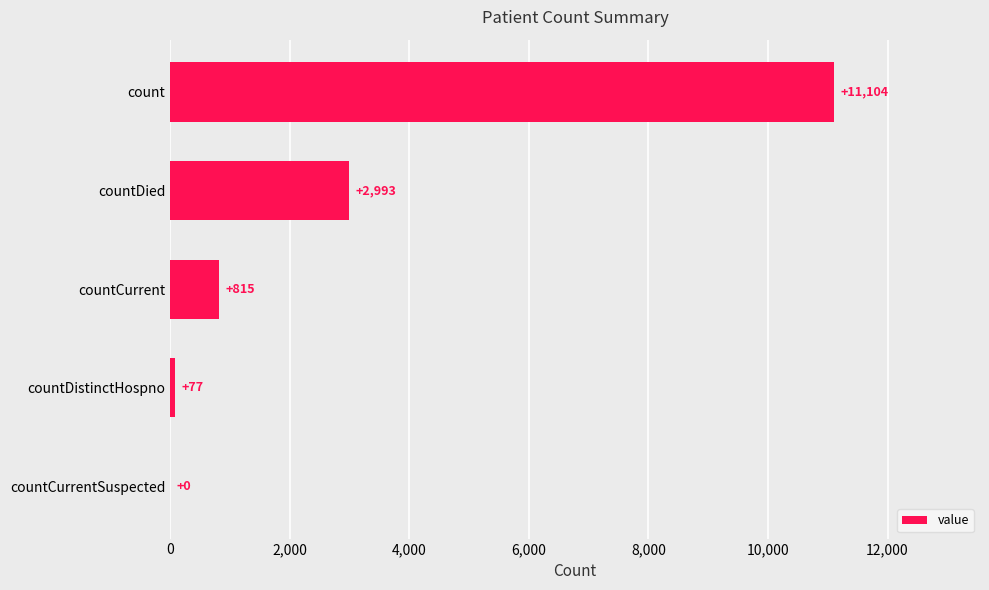

At which label is the value closest to 5552?

countDied